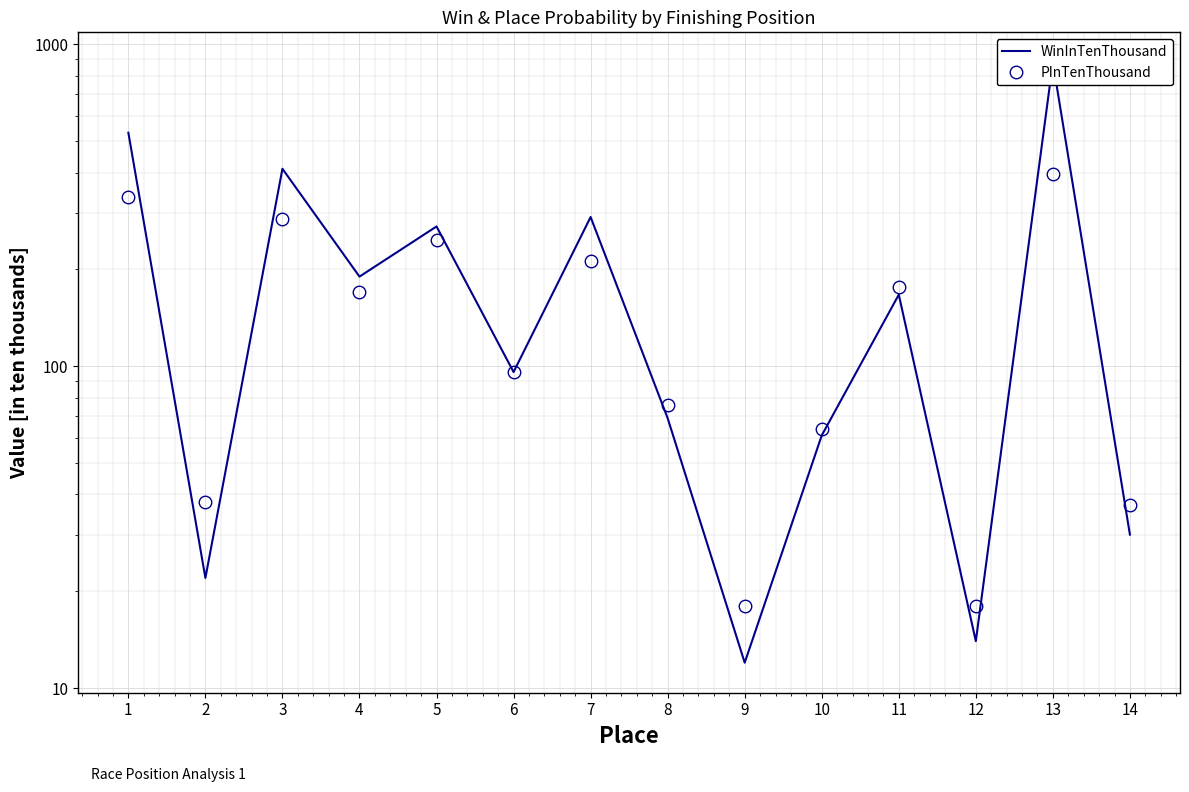

Between 6 and 10, which is larger?

6